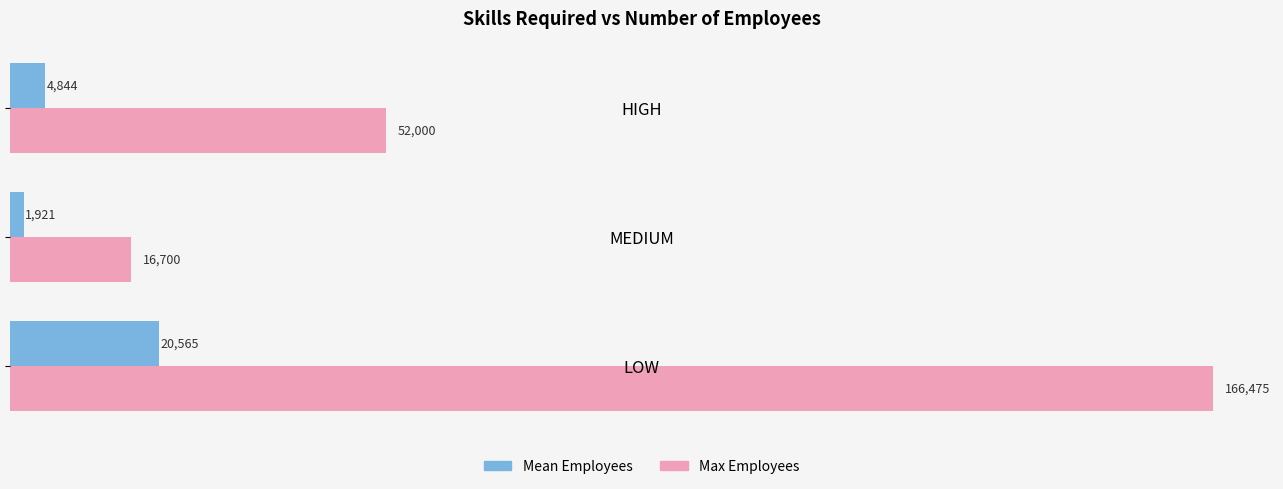

Rank the categories by Mean Employees value from highest to lowest.

LOW, HIGH, MEDIUM